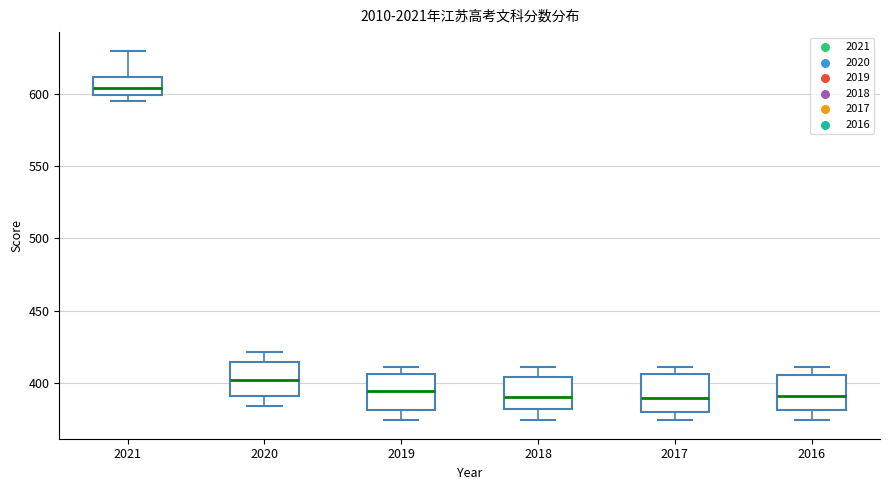

Reading left to right, read every box against the y-axis: the position of its median line, the range the box covers, and the ends of its whiskers. The values are not printed on the chart, so give them approximately, as read against the axis.

2021: median 605, box 600 to 610, whiskers 595 to 630
2020: median 400, box 390 to 415, whiskers 385 to 420
2019: median 395, box 380 to 405, whiskers 375 to 410
2018: median 390, box 380 to 405, whiskers 375 to 410
2017: median 390, box 380 to 405, whiskers 375 to 410
2016: median 390, box 380 to 405, whiskers 375 to 410